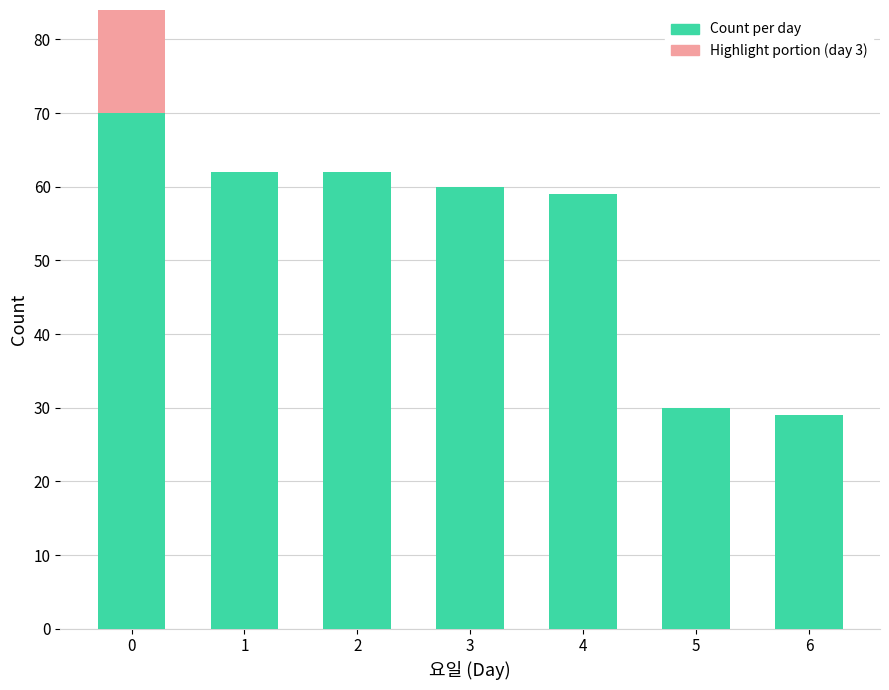

What is the value of the 4th bar from the left?

60